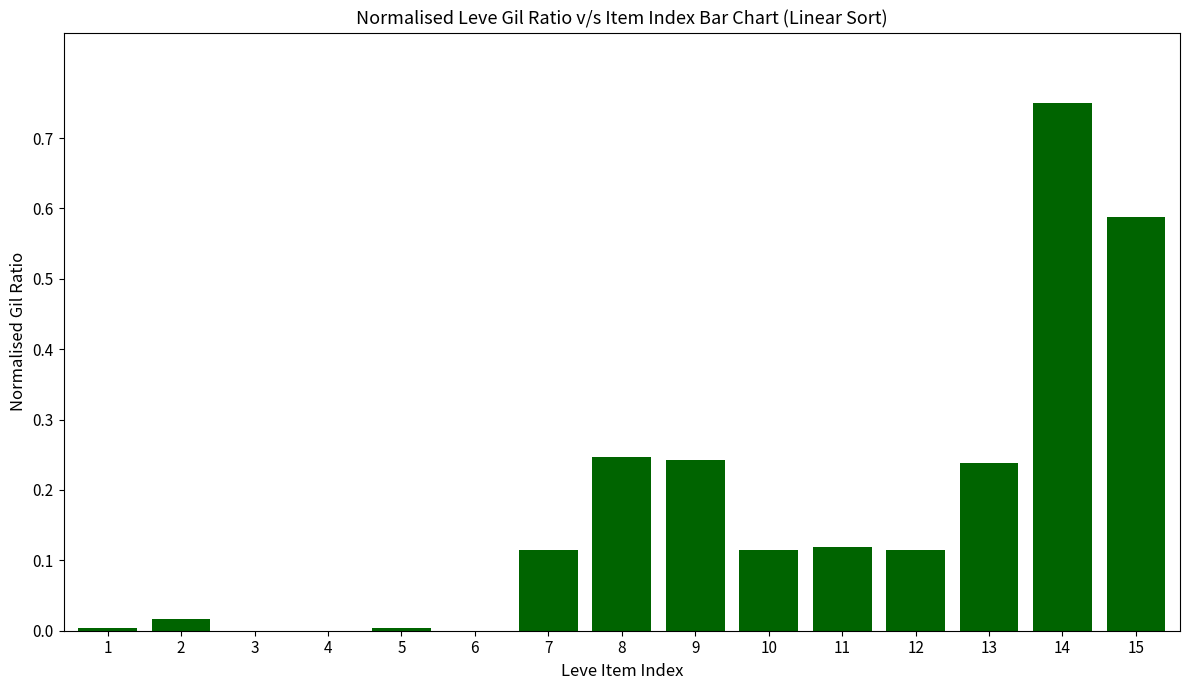

Which category has the highest value across all series?

14